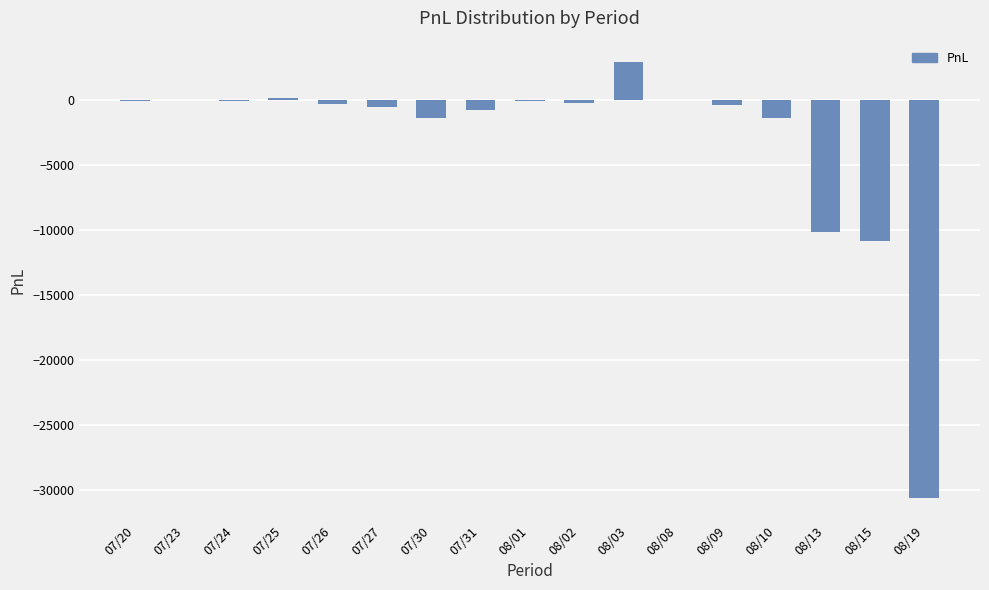

Are the bars horizontal?

No